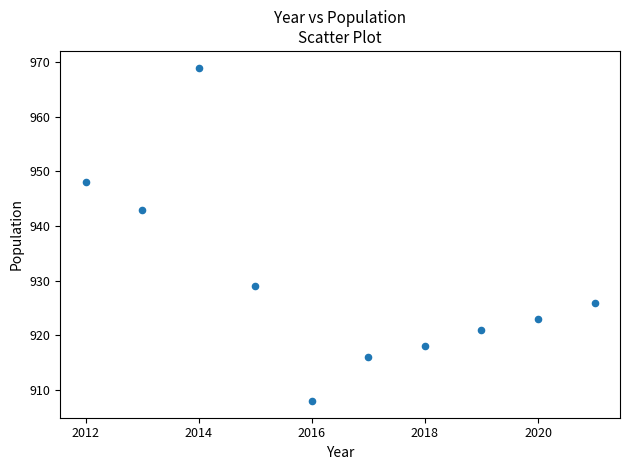

What Y value in the scatter plot is closest to 938?

943